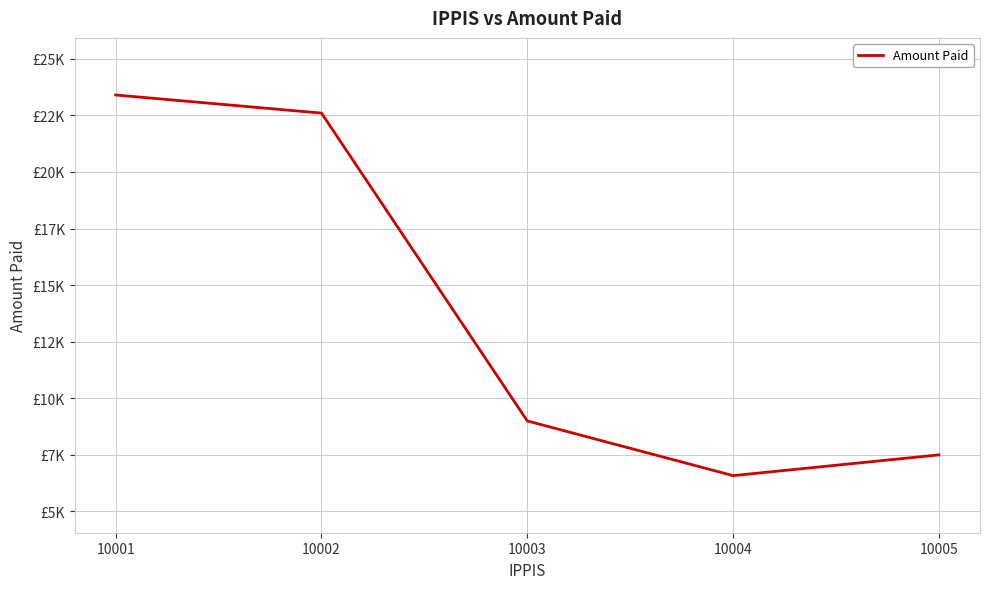

The value at 10005 is 3461.6. True or false?

False